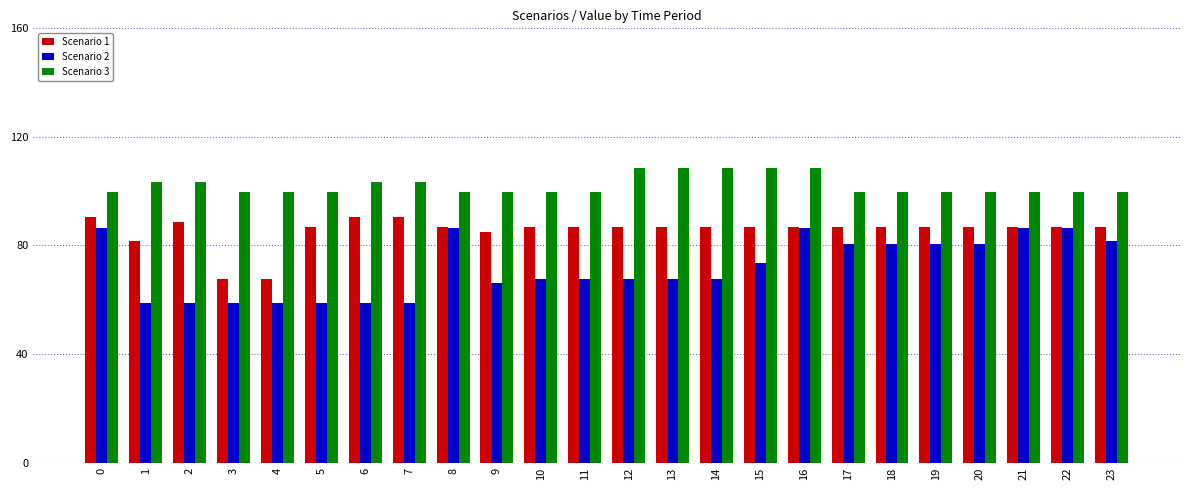

Is it true that Scenario 3 equals 99.6 at 18?

True